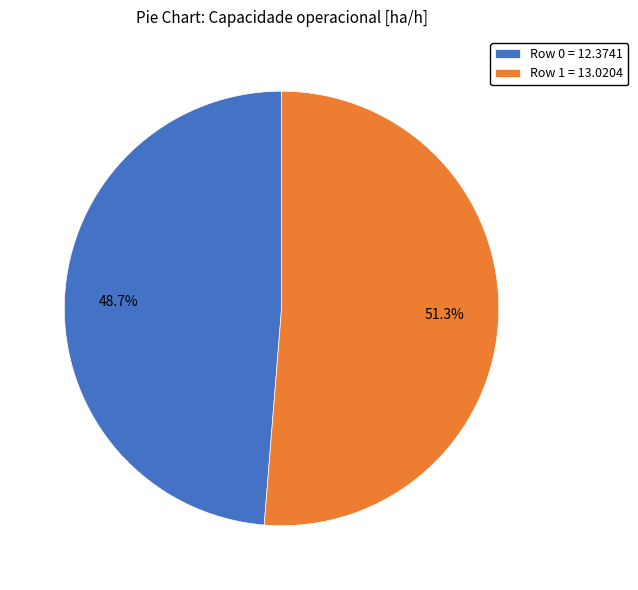

Which slice is the smallest?

Row 0